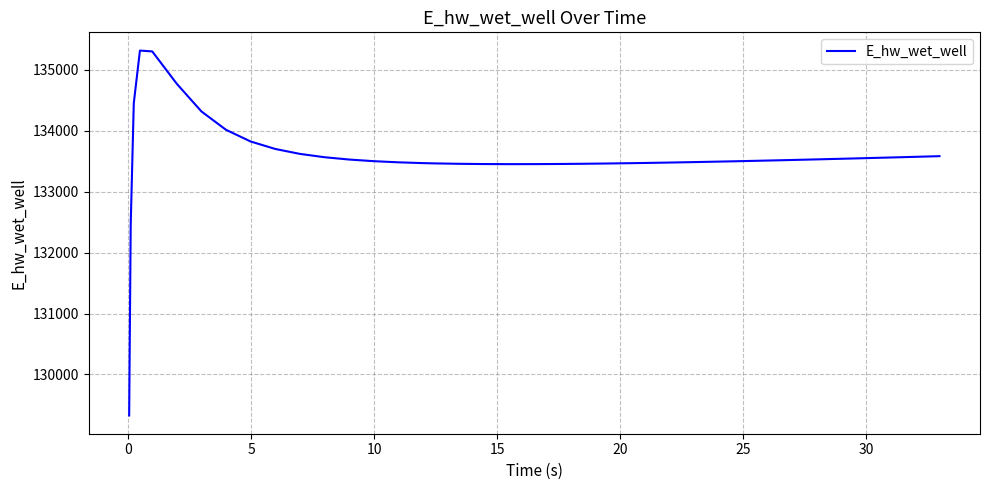

How many lines are shown in the chart?

1